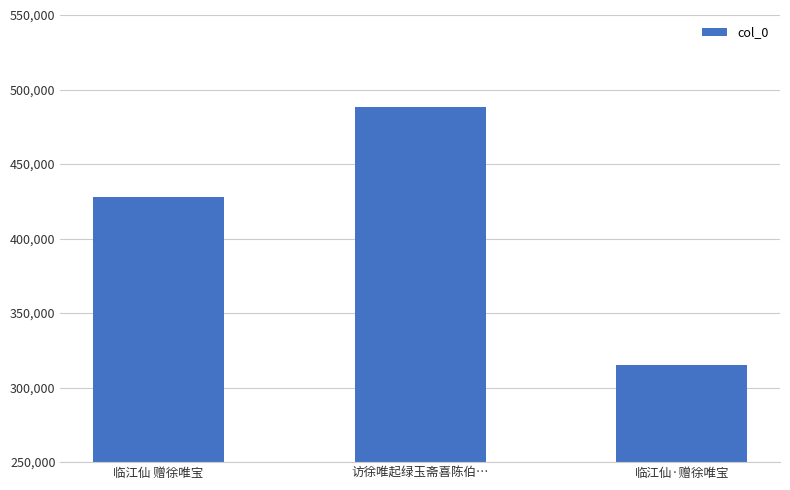

List the labels in order of value, smallest first.

临江仙·赠徐唯宝, 临江仙 赠徐唯宝, 访徐唯起绿玉斋喜陈伯…